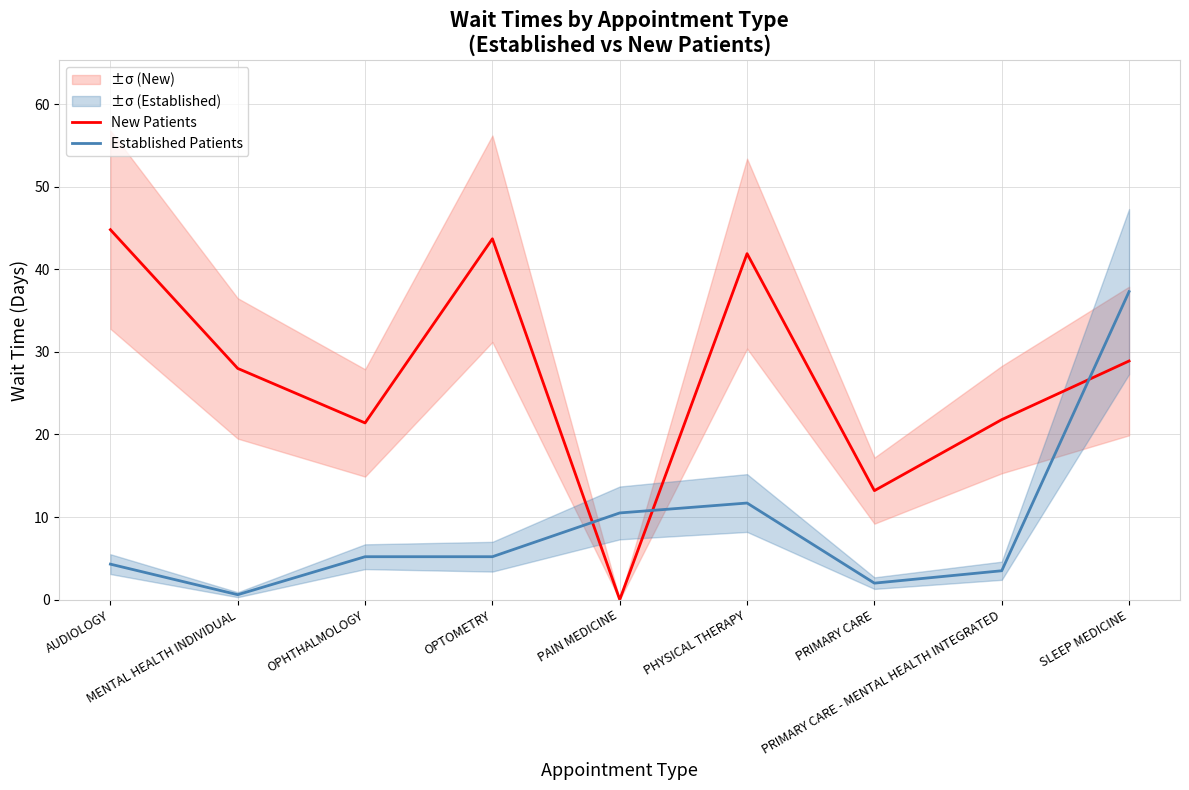

True or false: New Patients has more than 1 interior local peaks.

True